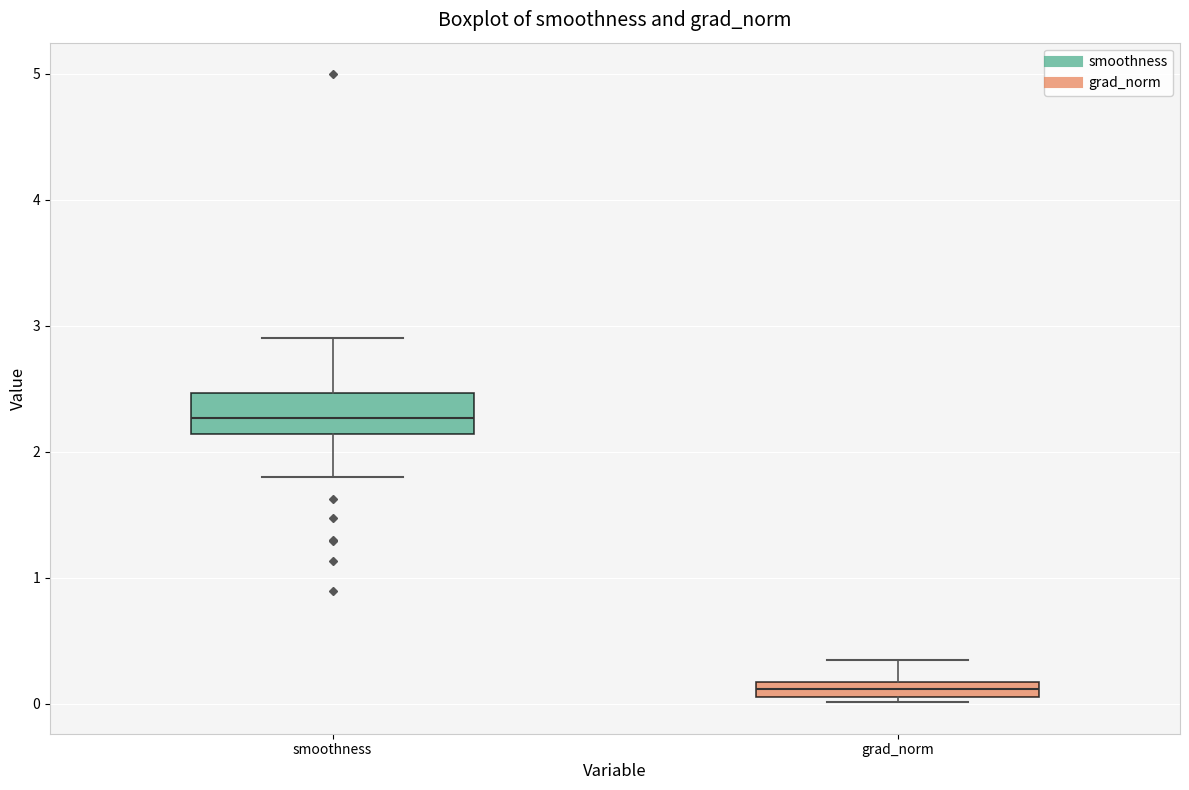

Where does the upper whisker of the box for smoothness end on the y-axis? The values are not printed on the chart, so give them approximately, as read against the axis.

2.9